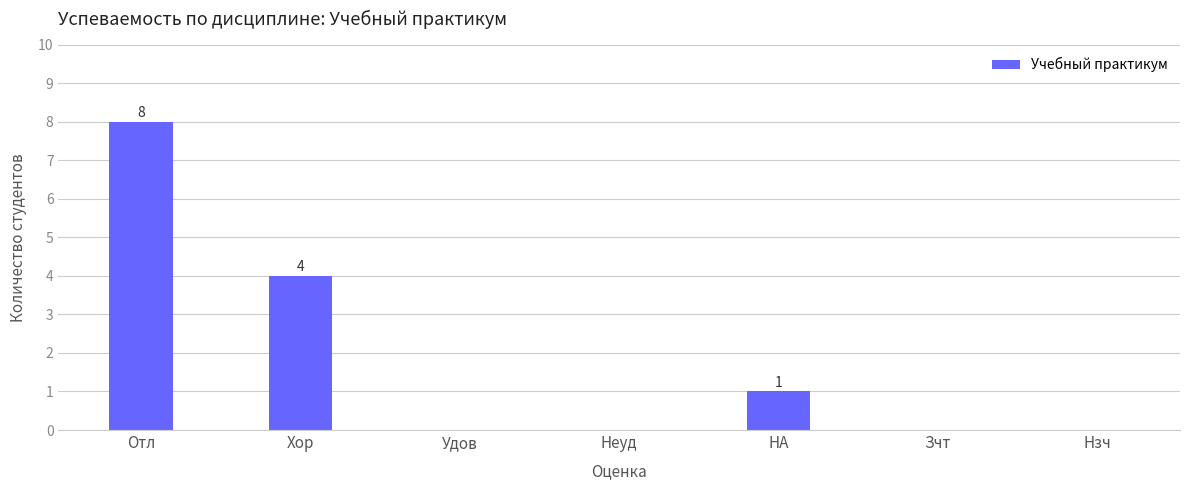

At which category does the chart reach its peak across all series?

Отл